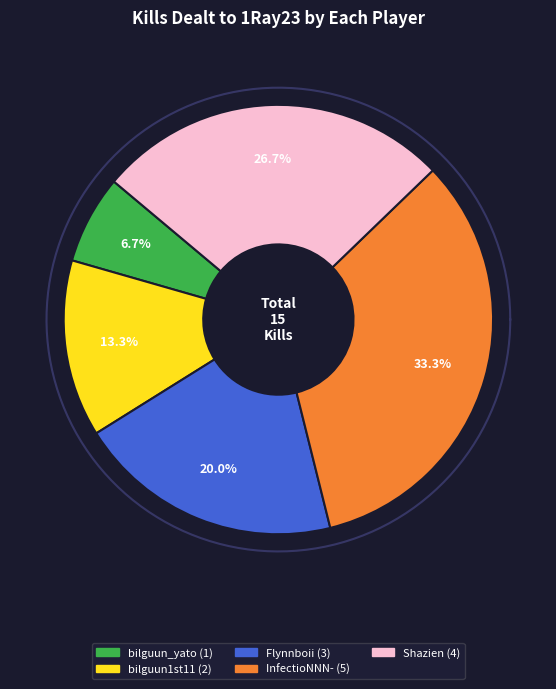

What percentage is the bilguun1st11 slice, to the nearest percent?

13%